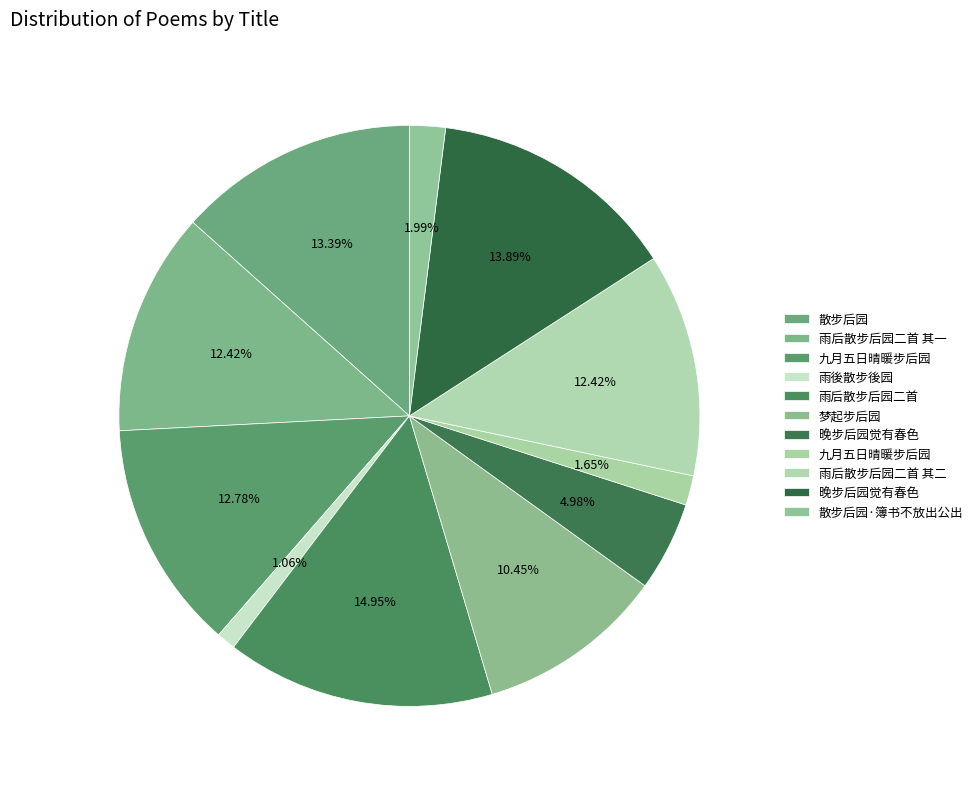

Which slice is the largest?

雨后散步后园二首